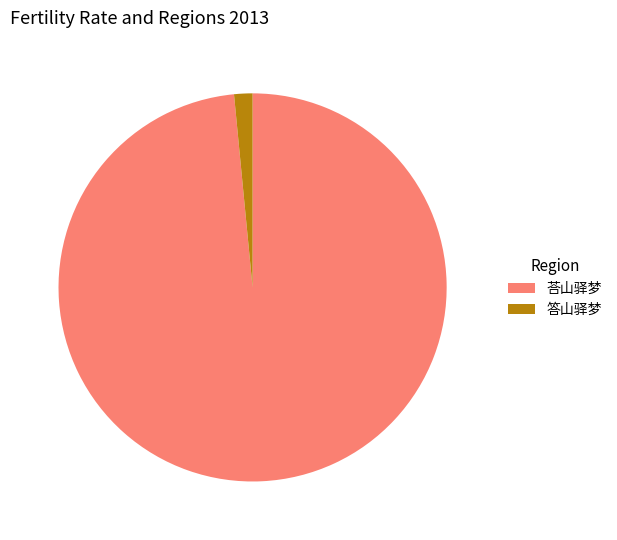

Is the sum of 答山驿梦 and 荅山驿梦 greater than half?

Yes